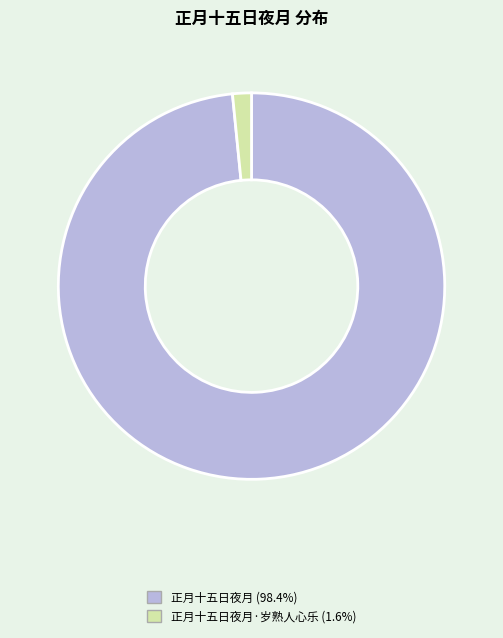

Does any single category account for the majority?

Yes